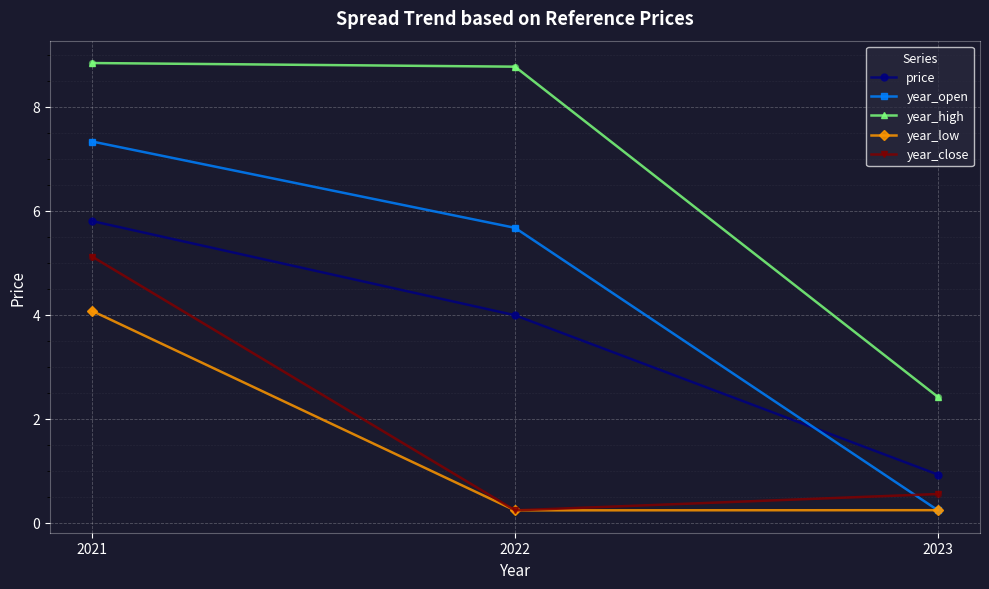

What is the total value across all series at 2022?

18.9